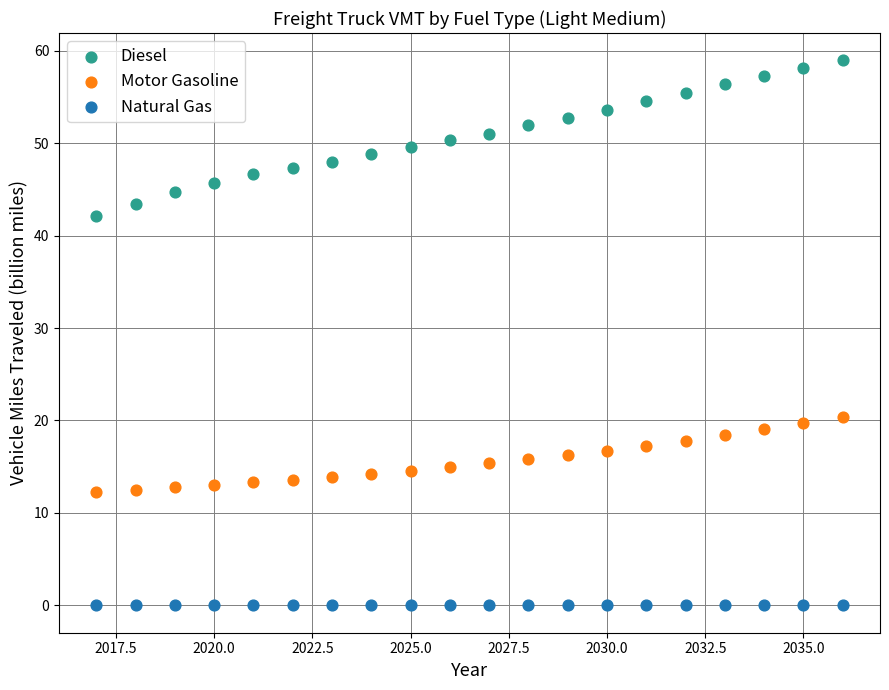

Across all series, what Y value is closest to 29?

20.4